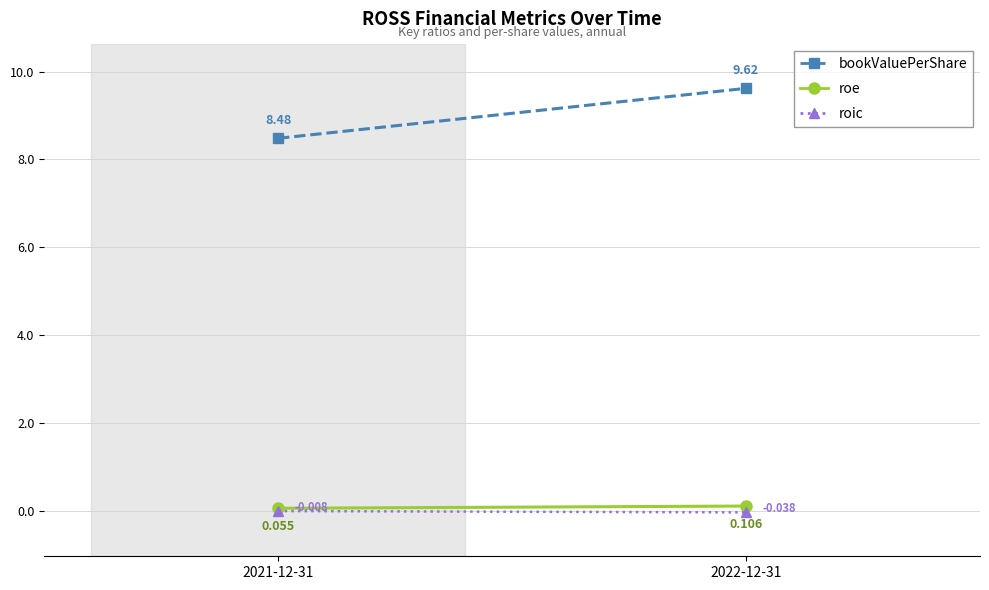

Reading right to left, transcribe all the data shown in this chart.

bookValuePerShare: 2022-12-31=9.6	2021-12-31=8.5
roe: 2022-12-31=0.1	2021-12-31=0.1
roic: 2022-12-31=-0.0	2021-12-31=-0.0